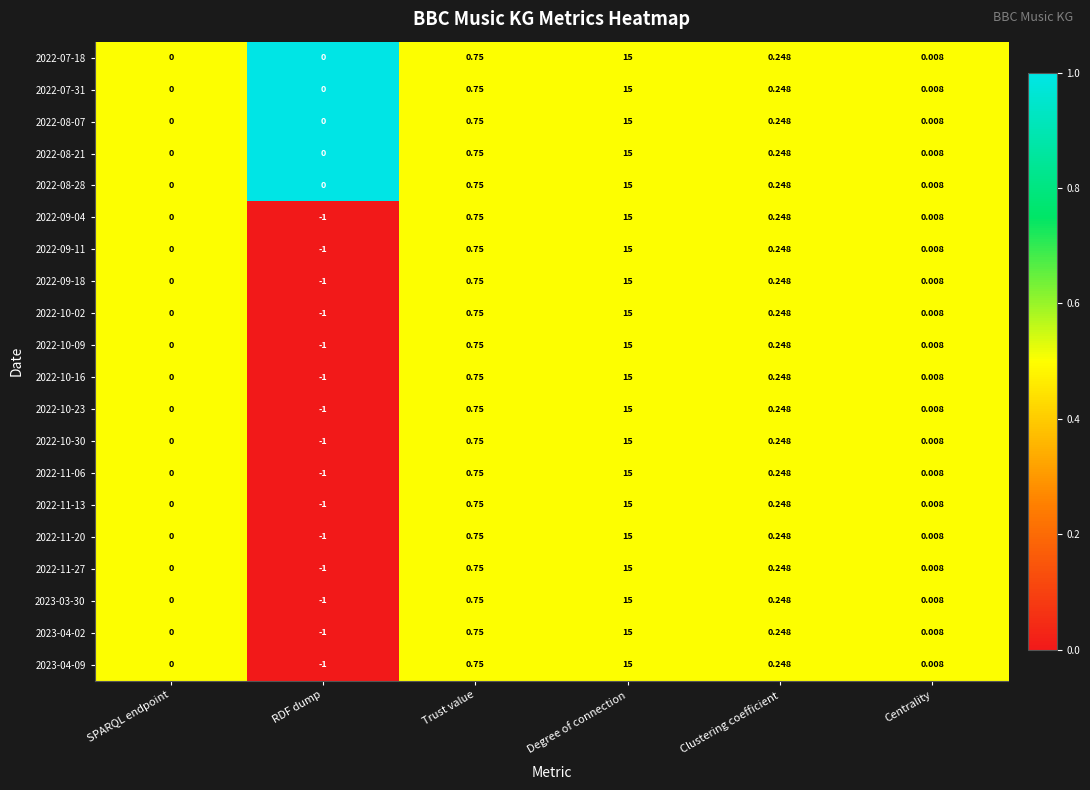

Is the value of 2022-10-30 at Degree of connection greater than the value of 2022-11-06 at RDF dump?

Yes